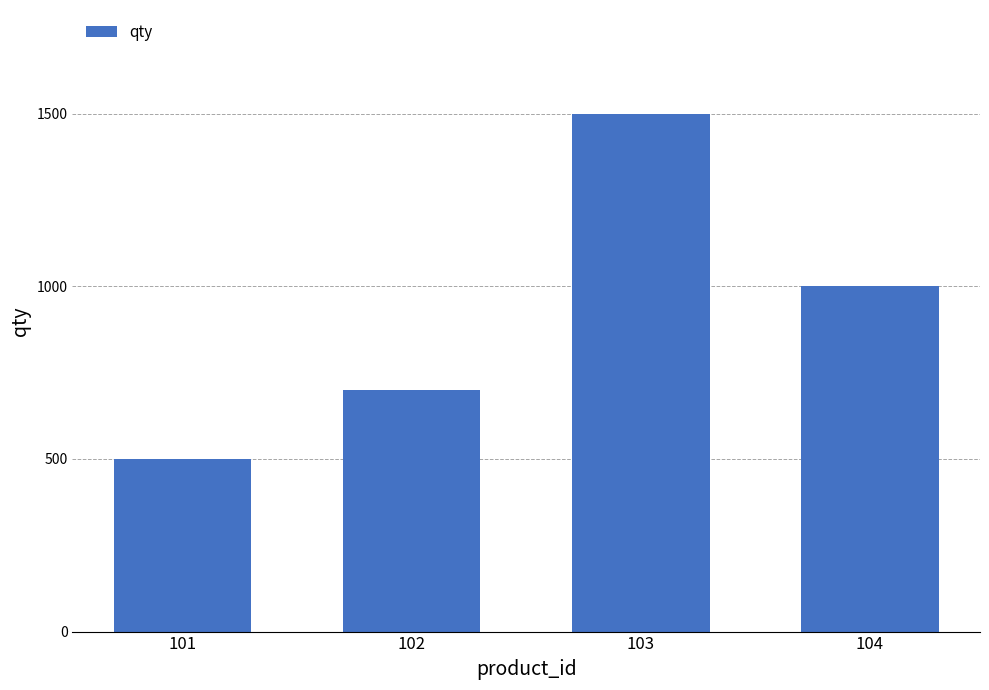

What is the difference between the second highest and minimum values?

500